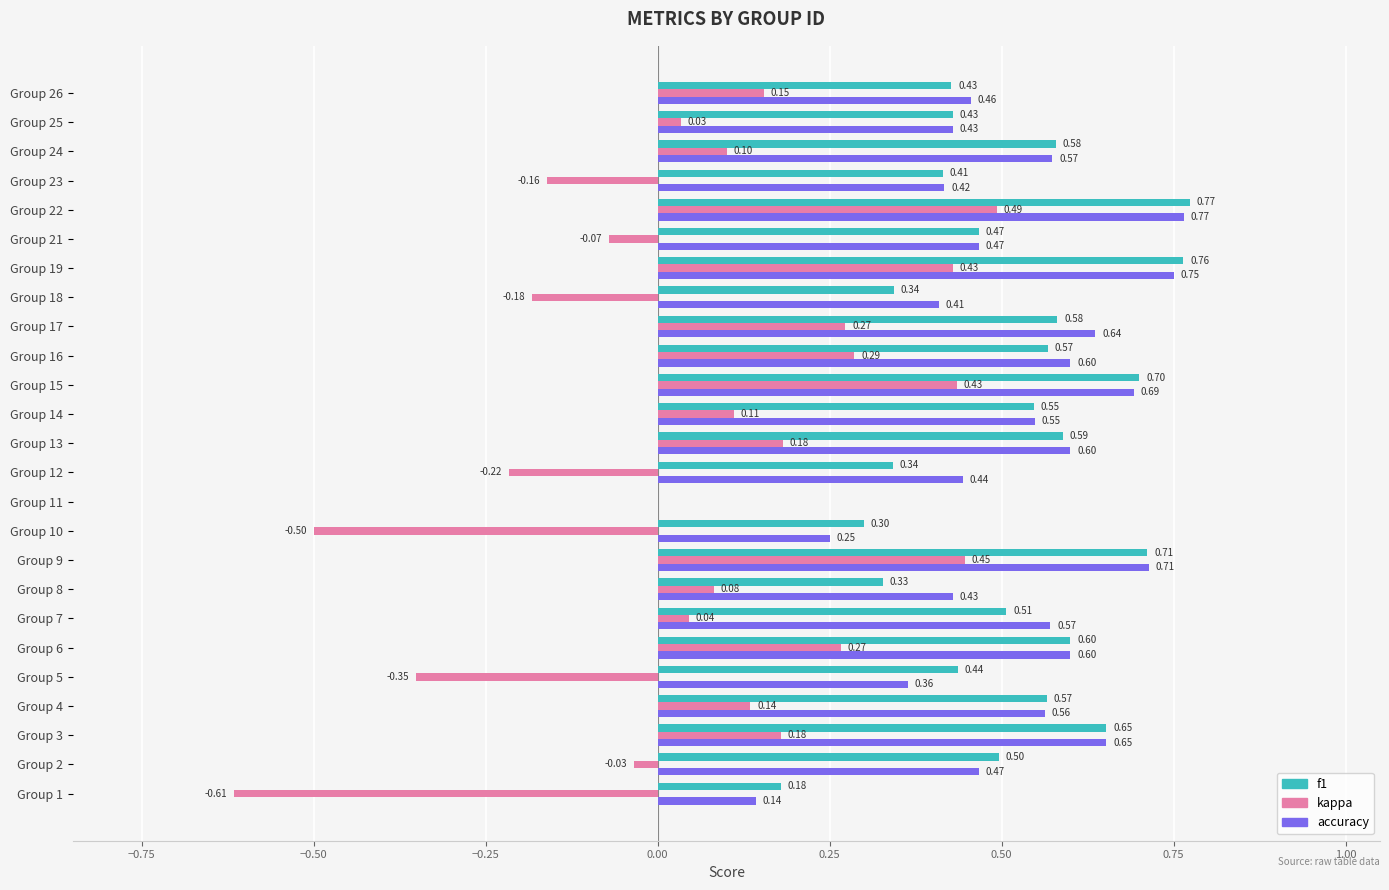

Is the value of kappa at Group 12 greater than the value of f1 at Group 2?

No